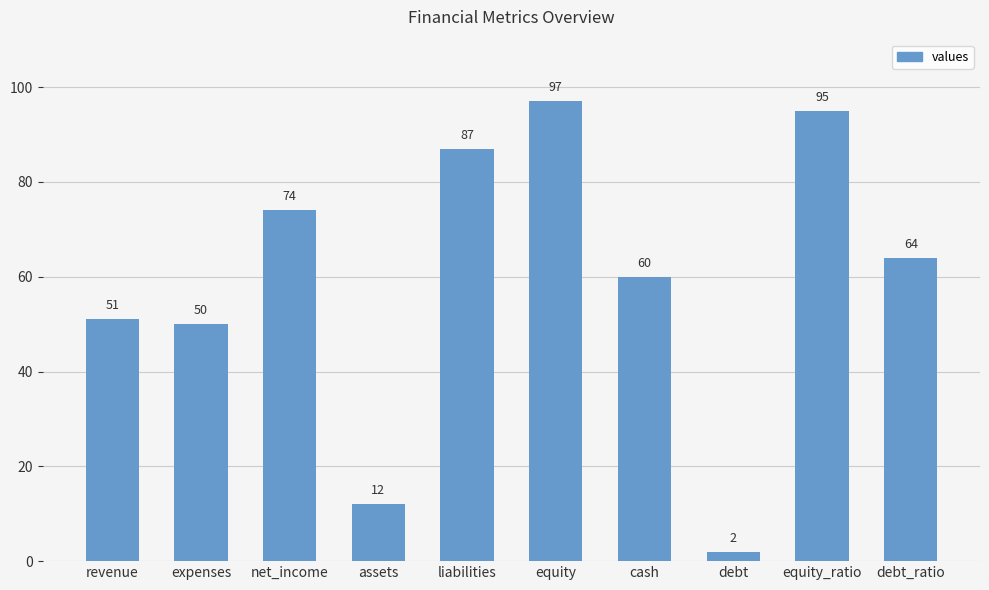

Is it true that the value at expenses is 33?

False